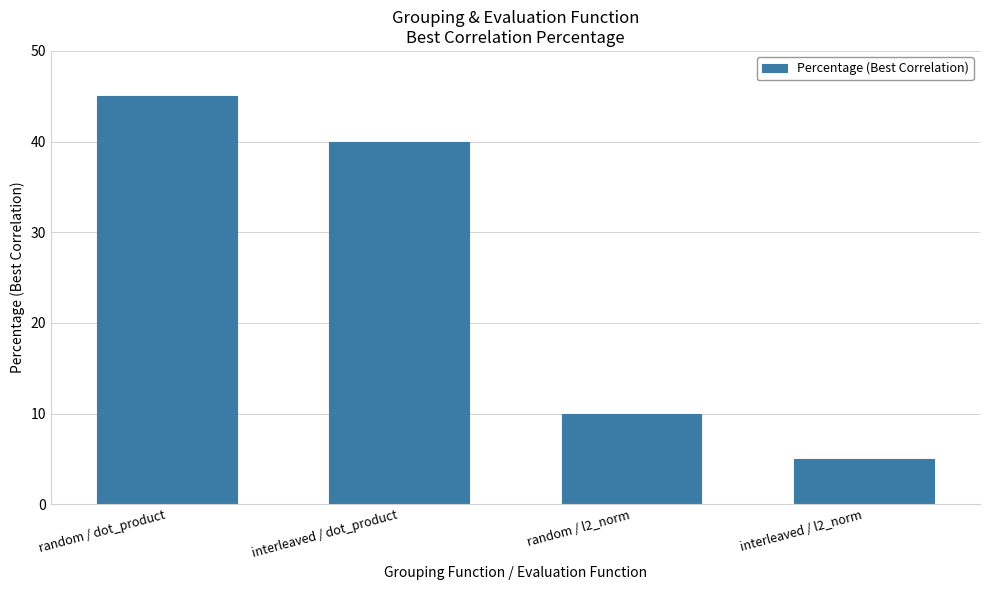

List the labels in order of value, largest first.

random / dot_product, interleaved / dot_product, random / l2_norm, interleaved / l2_norm